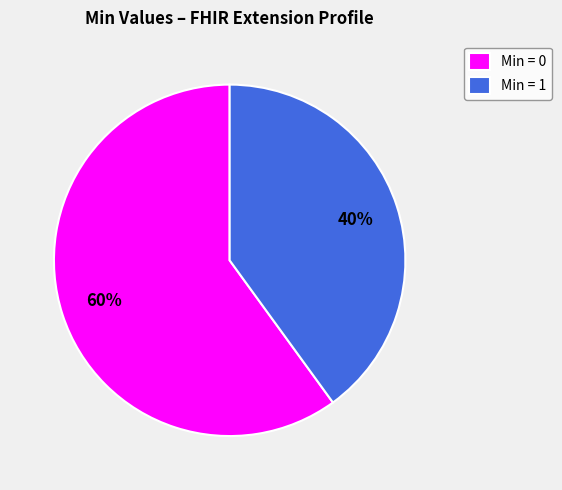

To the nearest percent, what portion does Min = 1 represent?

40%